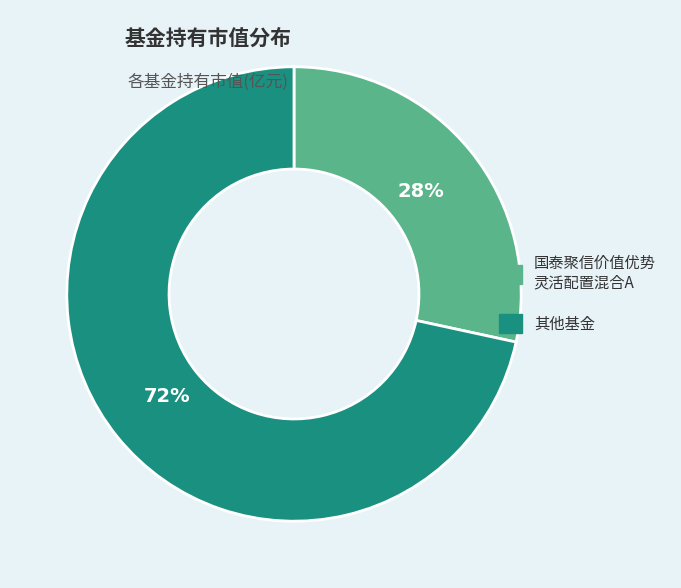

To the nearest percent, what is the average slice percentage?

50%